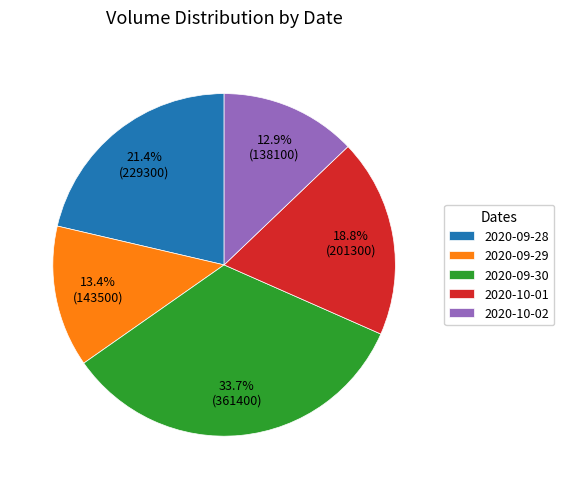

How many slices are in this pie chart?

5